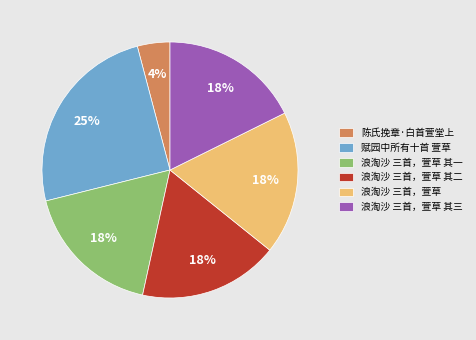

To the nearest percent, what is the average slice percentage?

17%